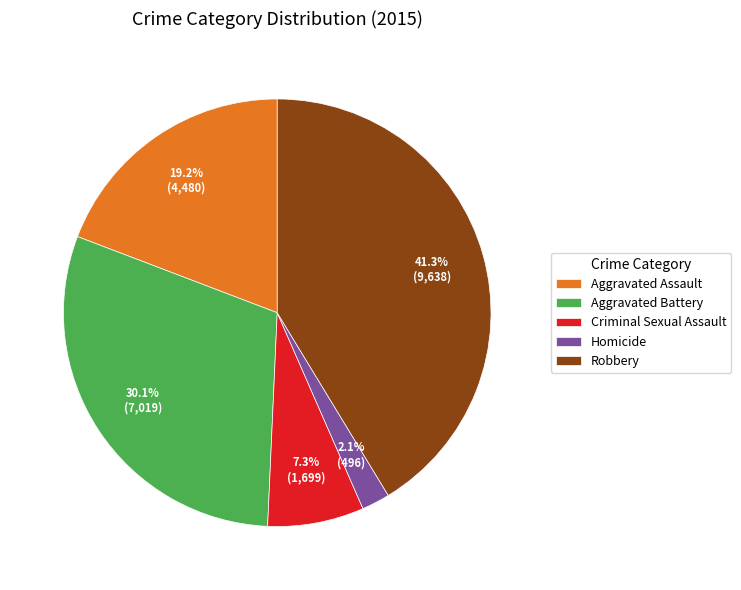

What is the smallest slice in the pie chart?

Homicide